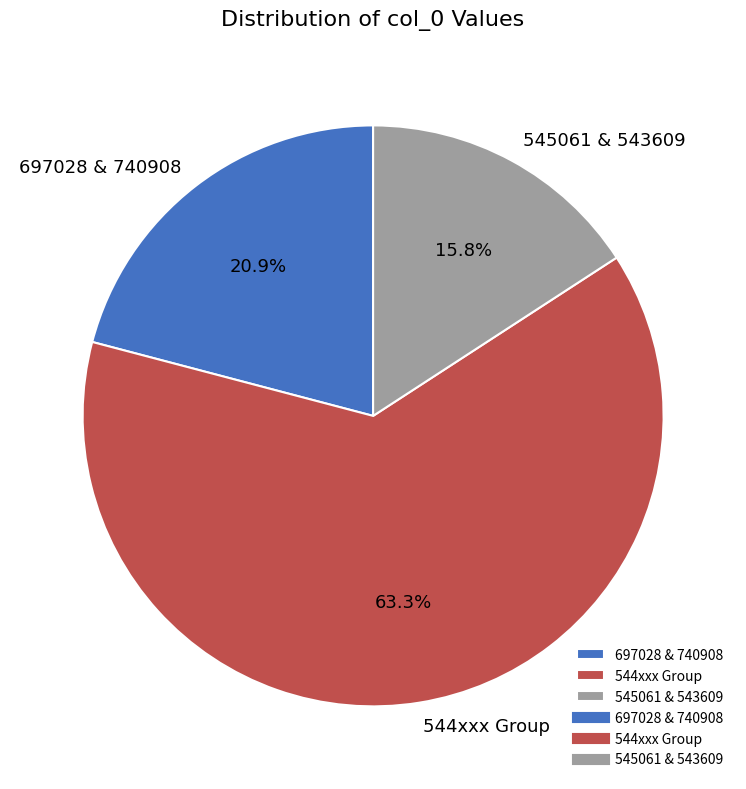

Does 697028 & 740908 account for over 50% of the chart?

No